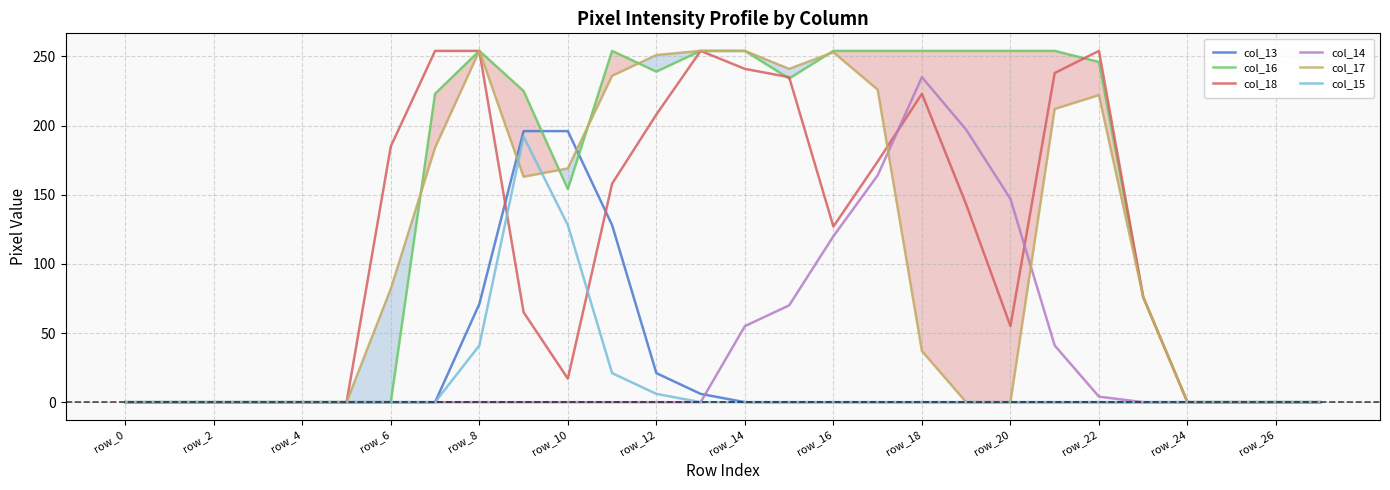

Is it true that col_18 equals 163 at row_26?

False